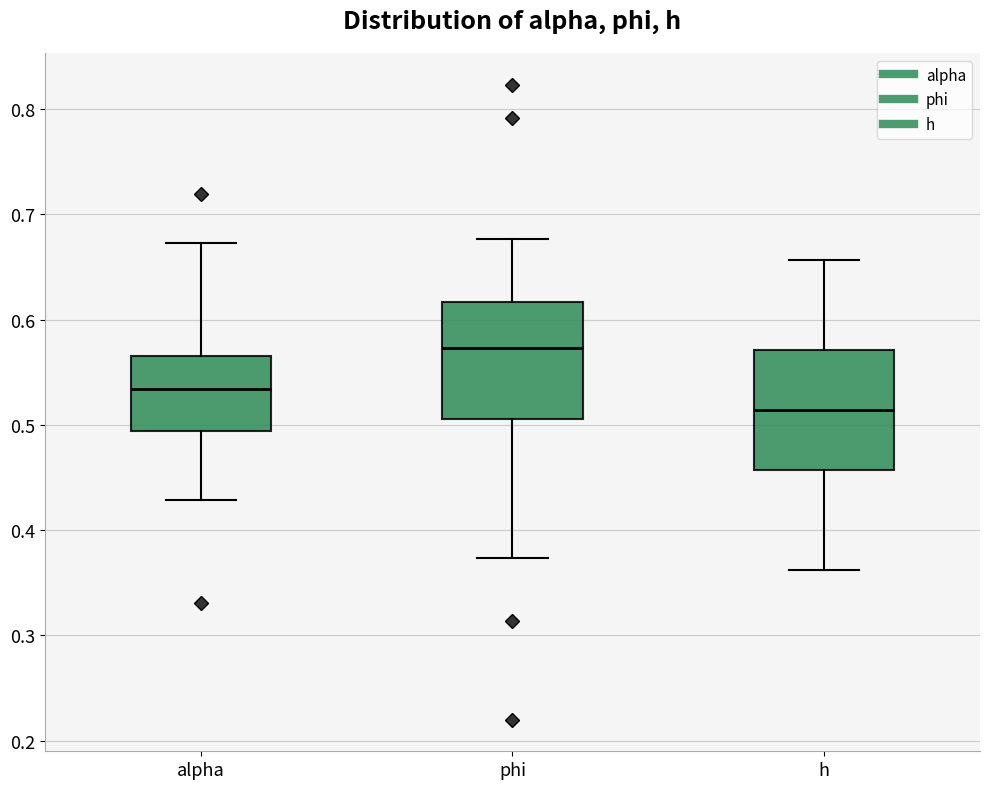

Reading left to right, transcribe this box plot: for each box, give where its median line is, the range the box spans, and where its two whiskers end, as read against the y-axis. The values are not printed on the chart, so give them approximately, as read against the axis.

alpha: median 0.53, box 0.49 to 0.57, whiskers 0.43 to 0.67
phi: median 0.57, box 0.51 to 0.62, whiskers 0.37 to 0.68
h: median 0.51, box 0.46 to 0.57, whiskers 0.36 to 0.66